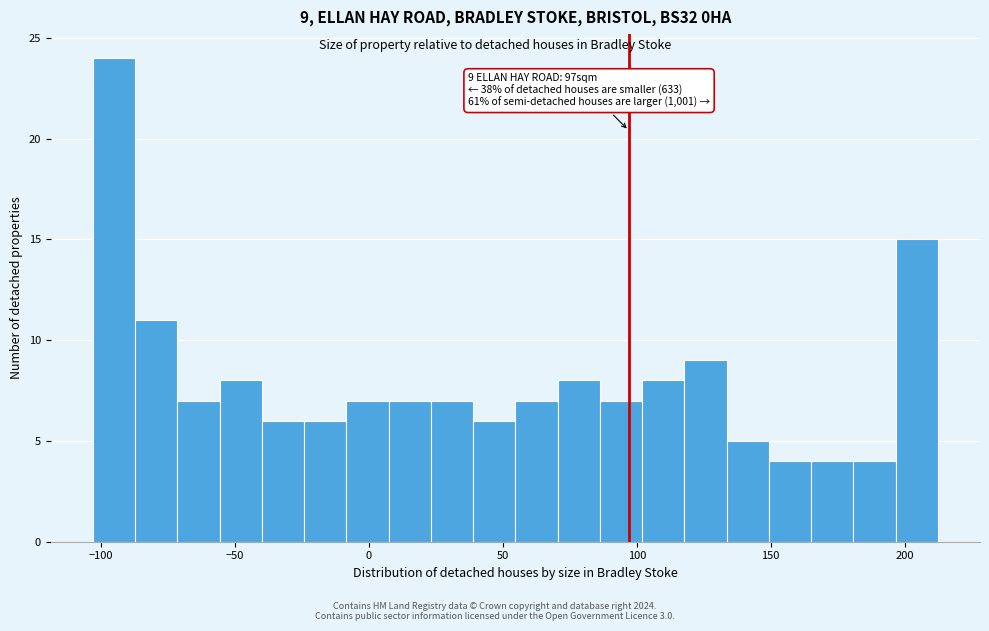

Read against the x-axis, roughly where is the centre of the tallest bar?

-95